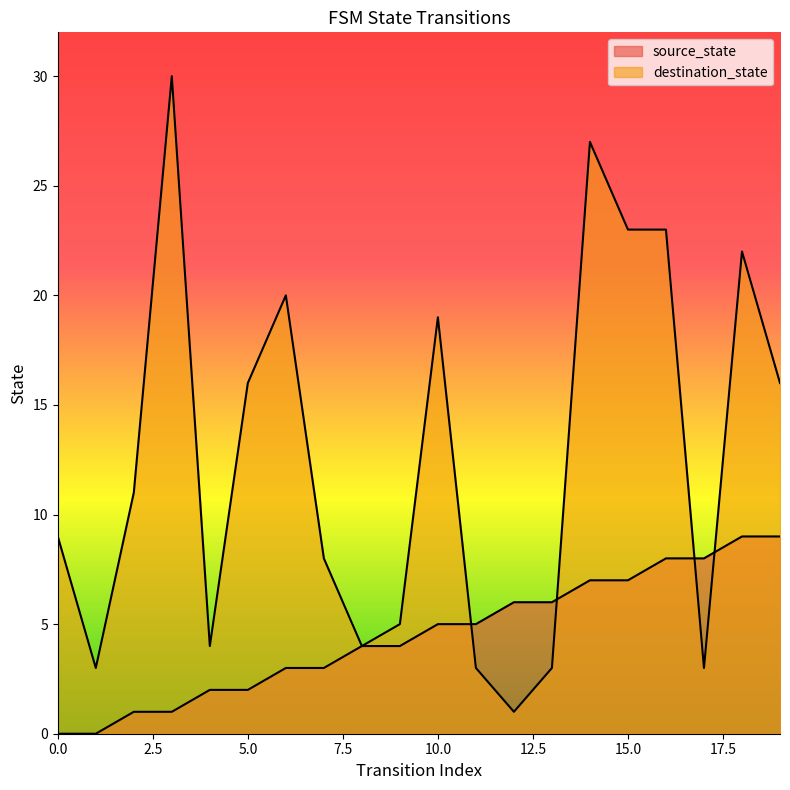

How many values in the destination_state series exceed 11?

9